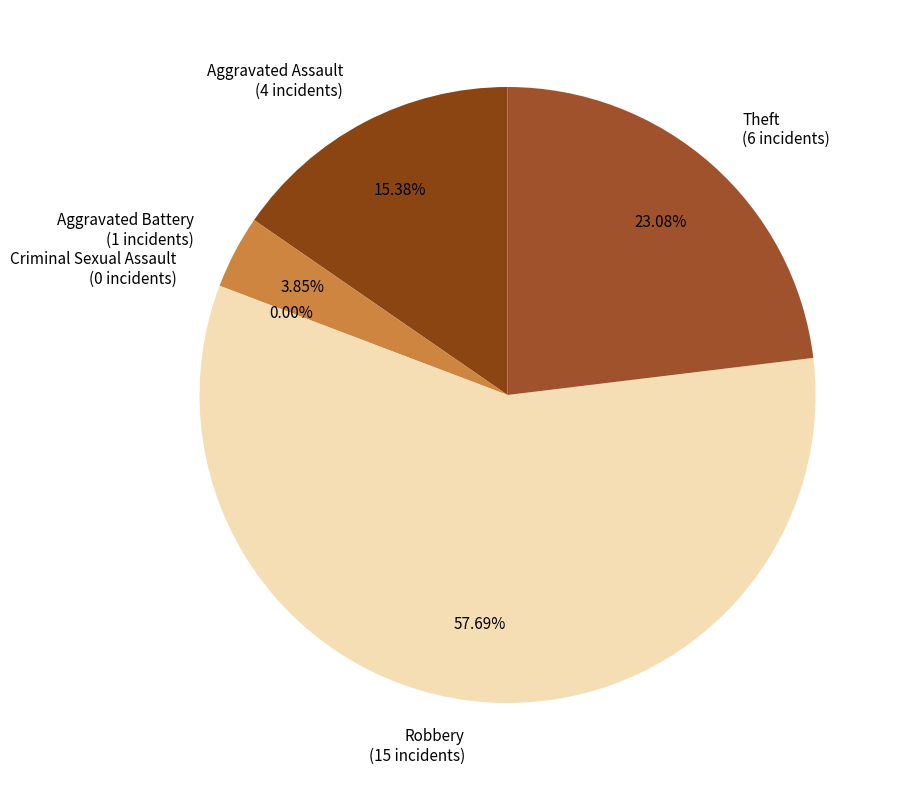

Does Aggravated Assault represent more than half of the total?

No